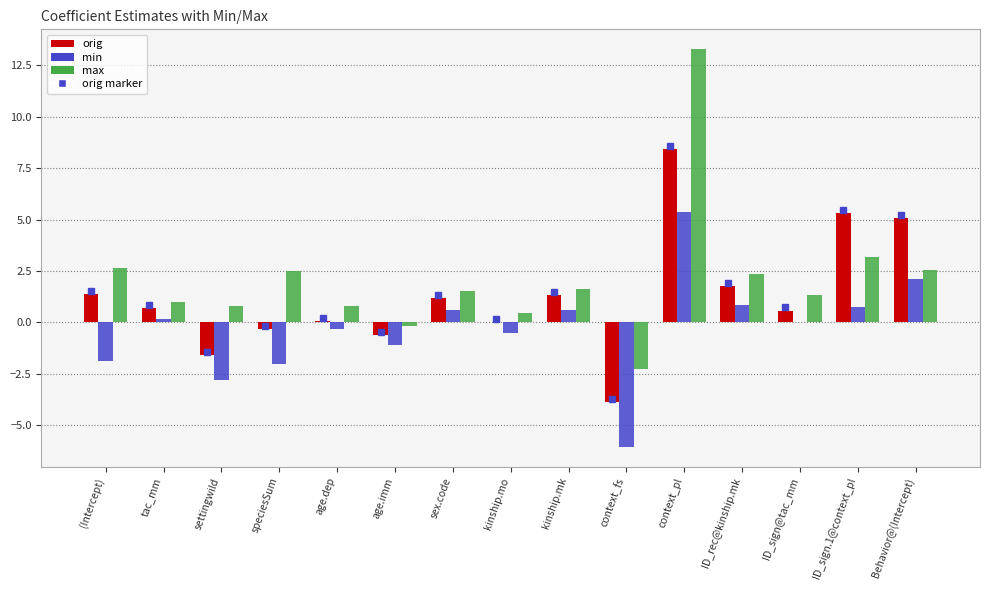

What is the maximum value shown in the chart?

13.3